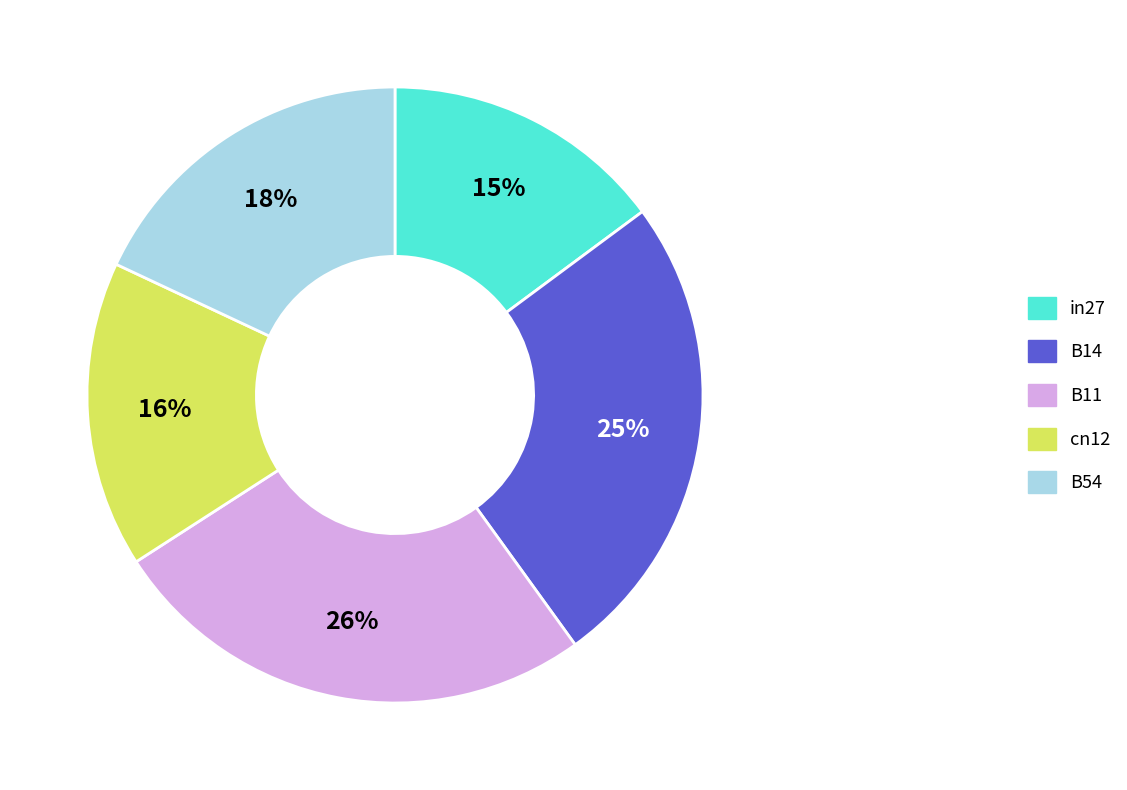

Which has a higher value, in27 or B11?

B11